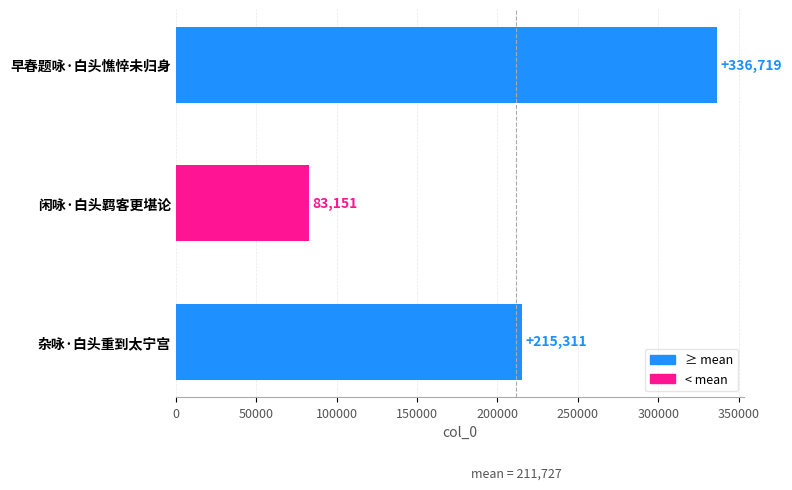

What is the maximum value shown in the chart?

336719